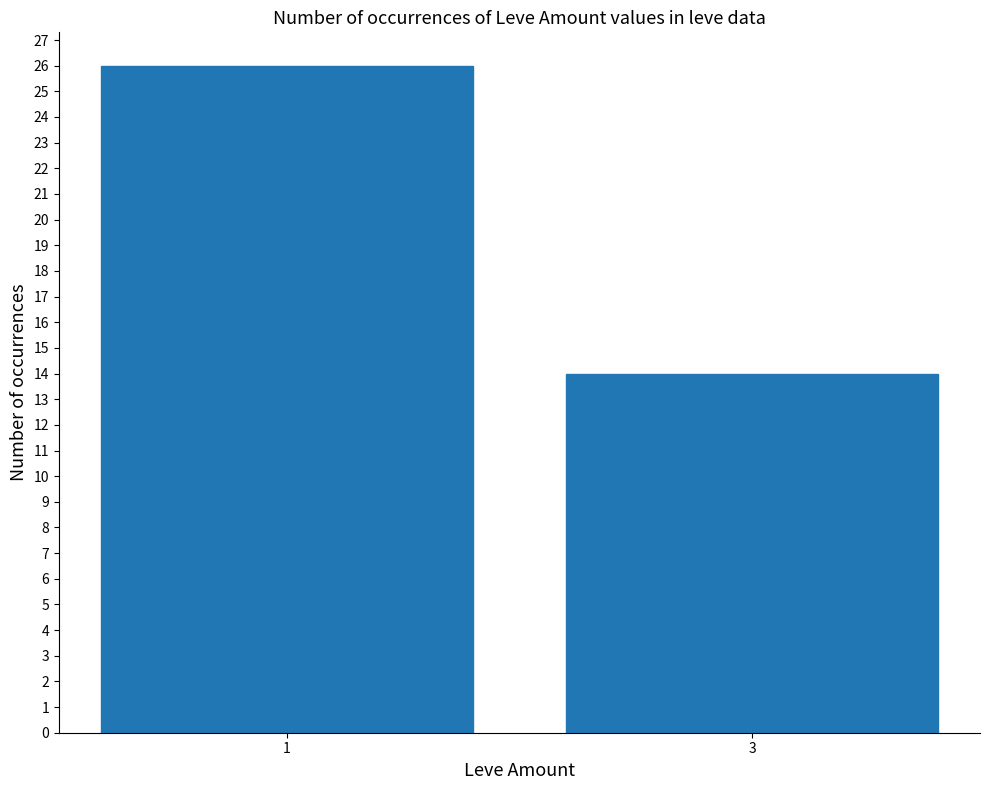

What is the sum of all values?

40